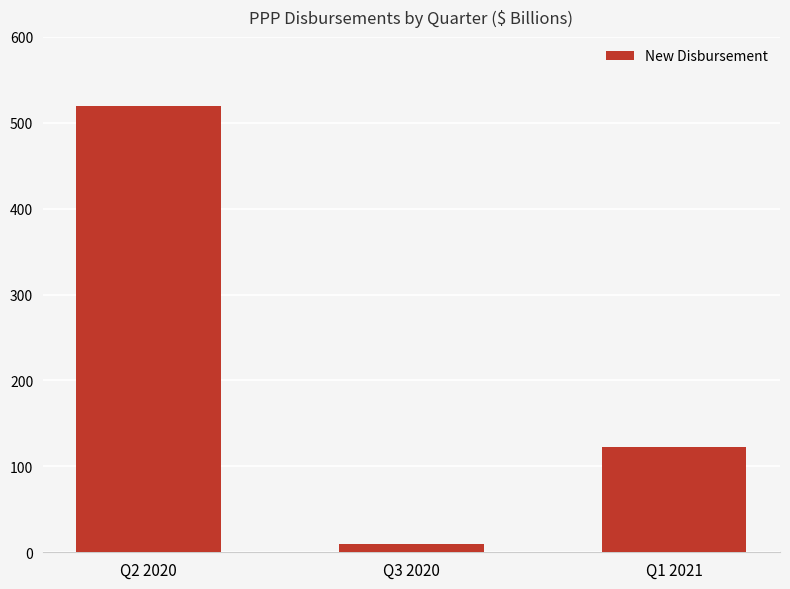

What is the label of the 3rd bar from the right?

Q2 2020